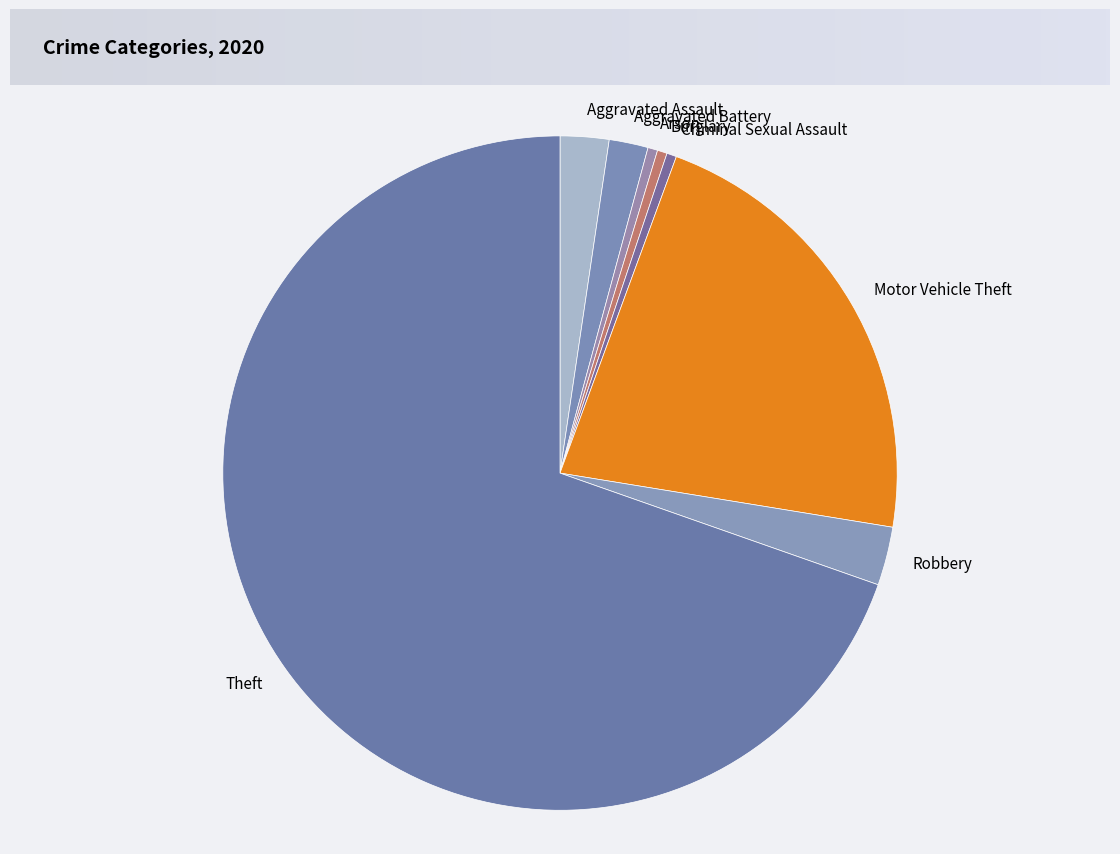

True or false: Arson accounts for 0% of the total.

True